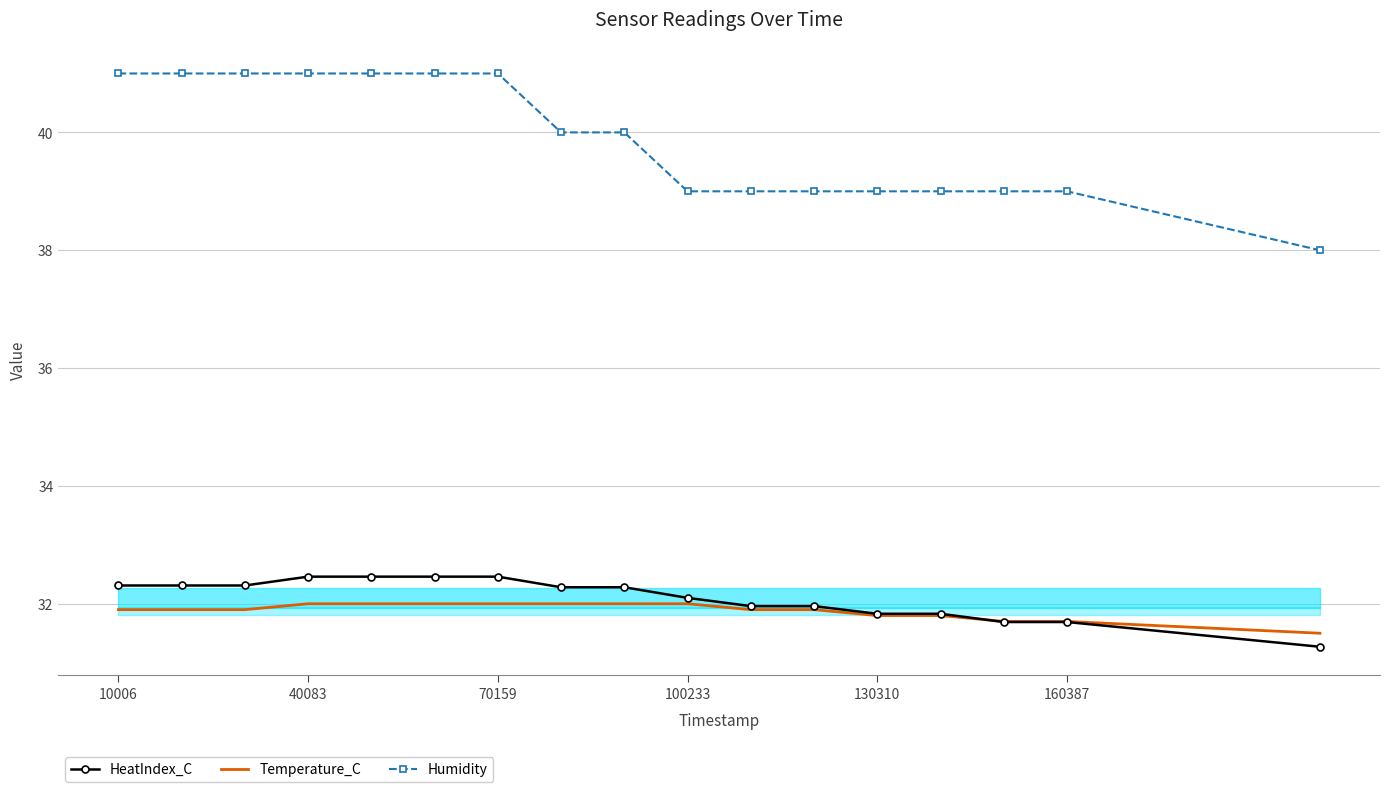

Which series has the largest total across all categories?

Humidity